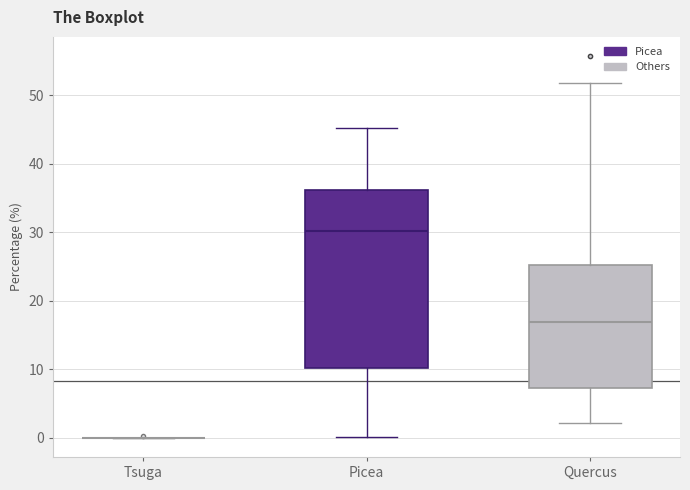

Reading left to right, transcribe this box plot: for each box, give where its median line is, the range the box spans, and where its two whiskers end, as read against the y-axis. The values are not printed on the chart, so give them approximately, as read against the axis.

Tsuga: box collapsed to a line at 0, whiskers 0 to 0
Picea: median 30, box 10 to 36, whiskers 0 to 45
Quercus: median 17, box 7 to 25, whiskers 2 to 52